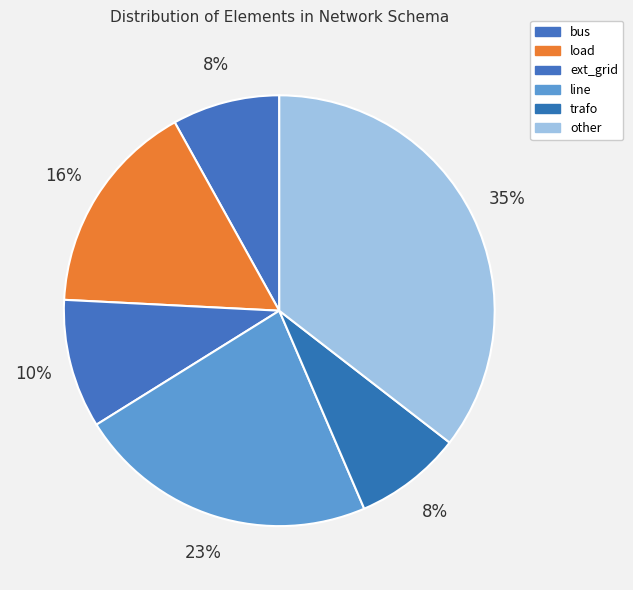

Count the number of slices in the pie.

6